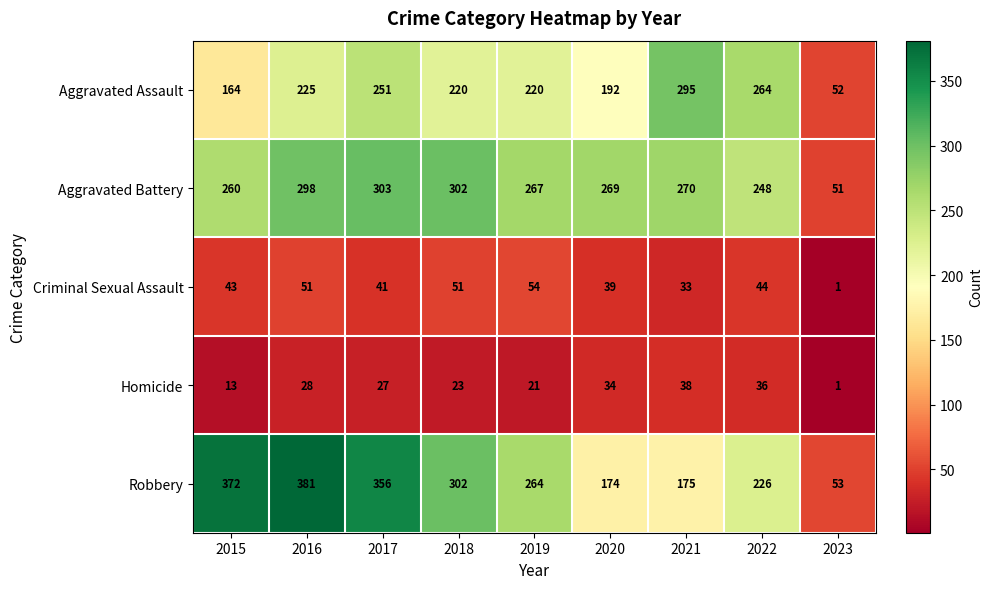

What is the total value across all series at 2019?

826